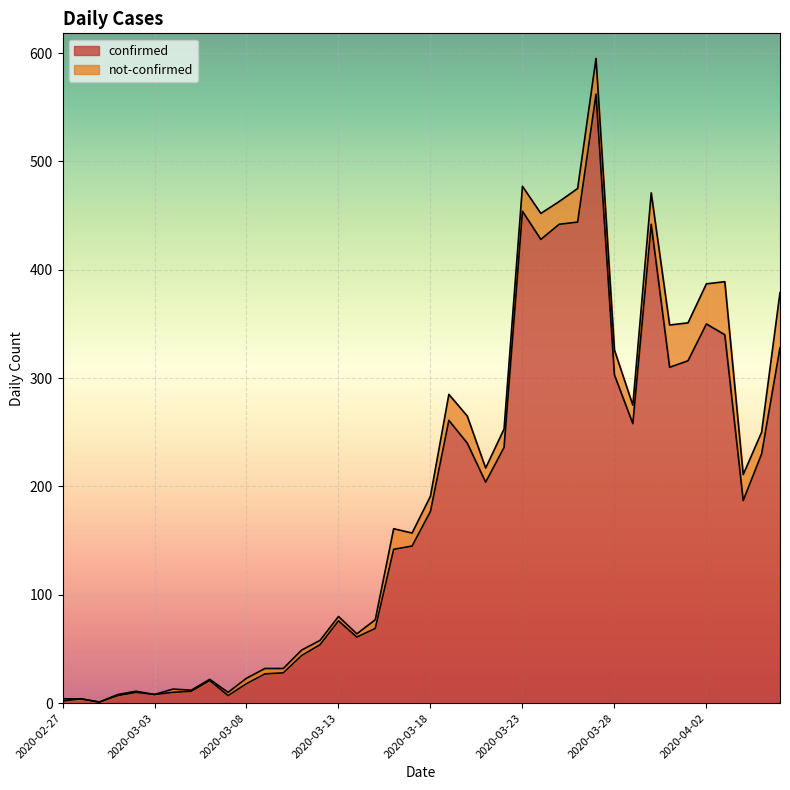

True or false: the data shows 102 at 2020-03-22.

False